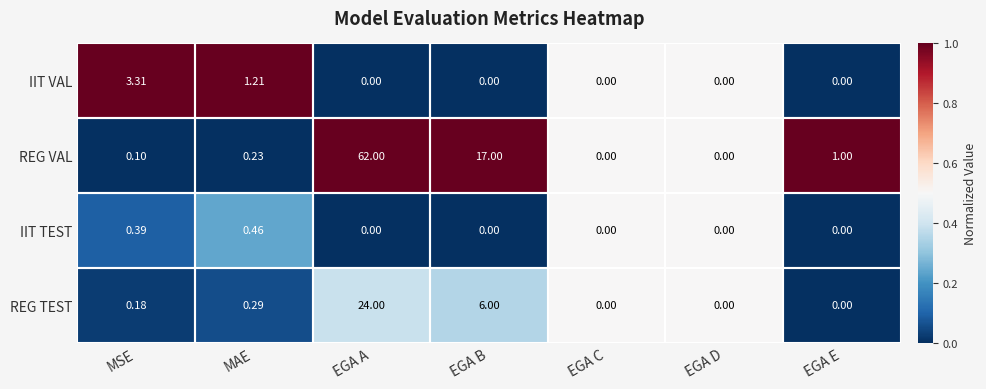

Where is IIT VAL nearest to the value 1?

MAE